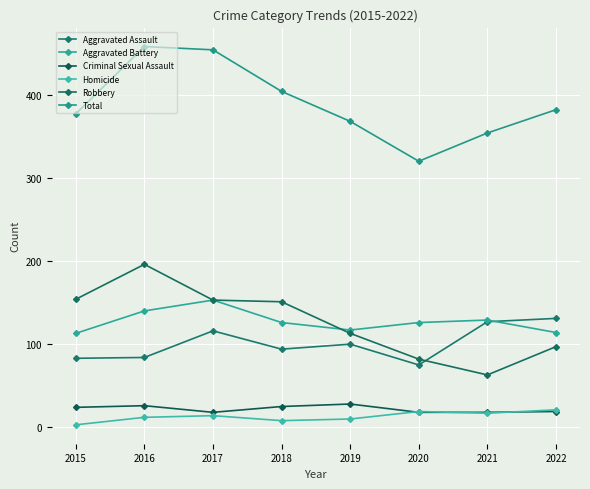

The value of Aggravated Assault at 2020 is 75. True or false?

True